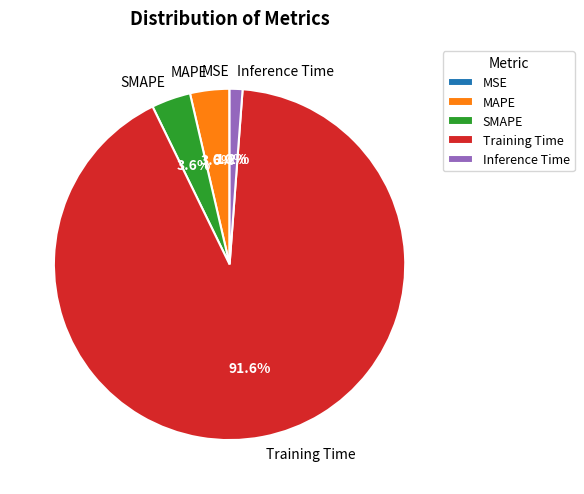

Does Training Time account for over 50% of the chart?

Yes